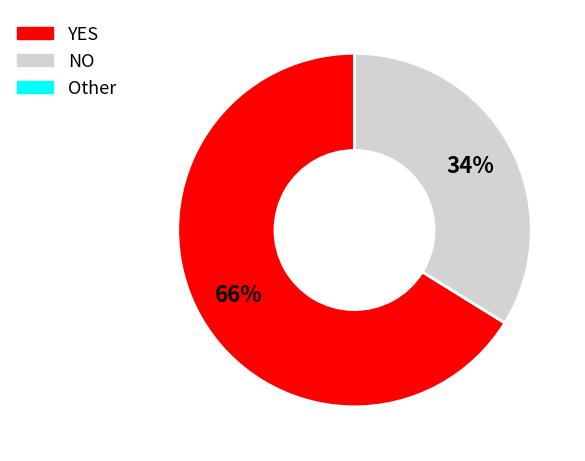

To the nearest percent, what is the difference between the largest and smallest slice percentages?

32%